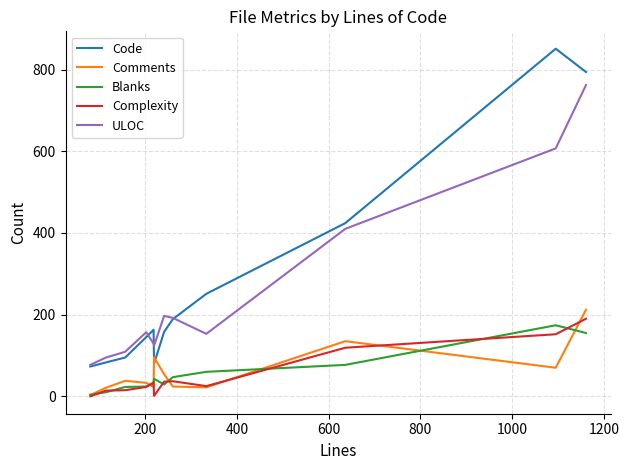

Which series has the widest spread of values?

Code